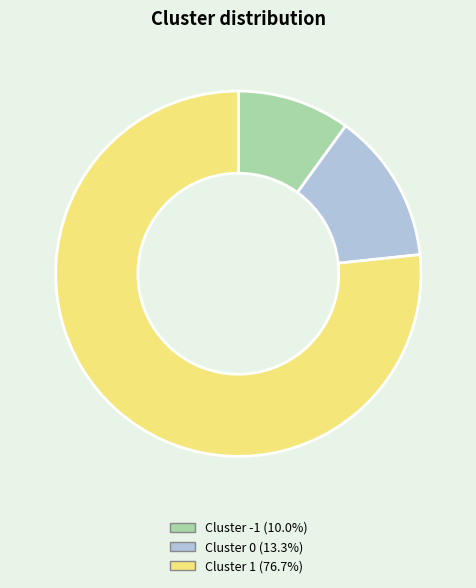

Is there any slice that represents more than half of the pie?

Yes